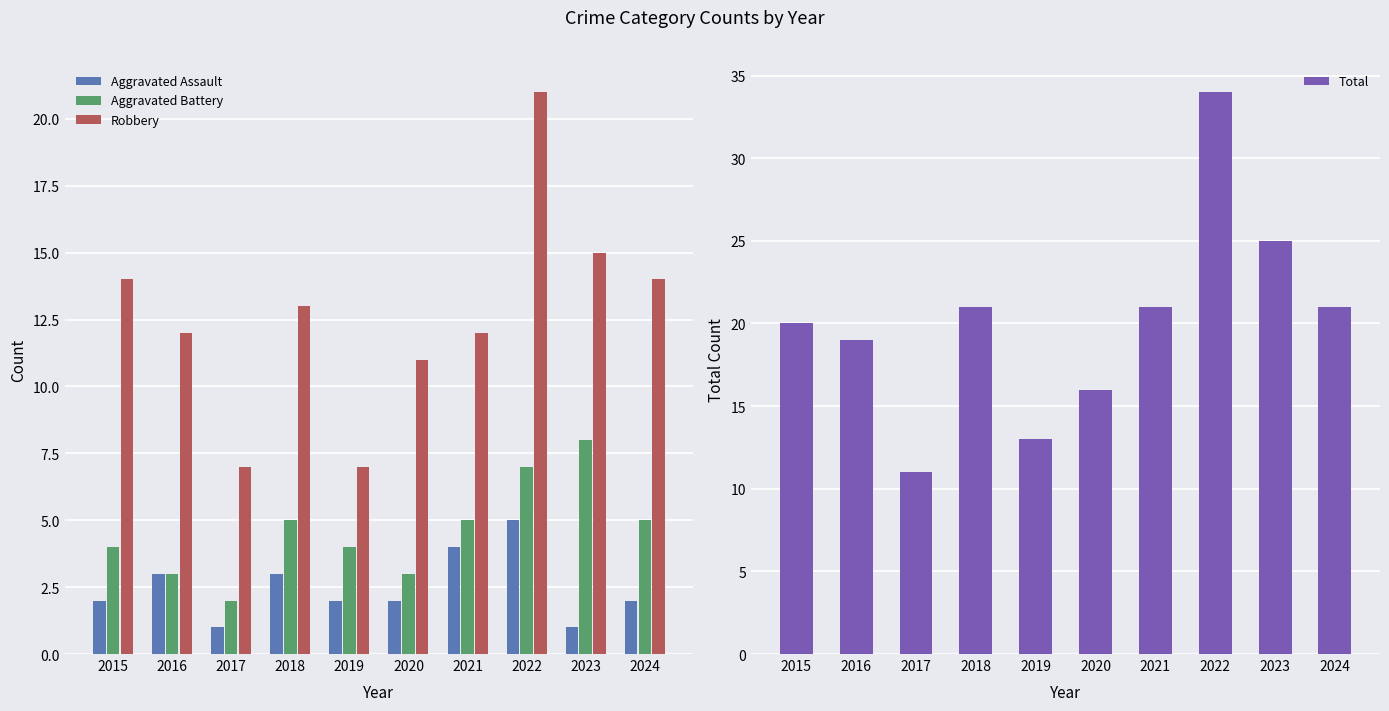

The Aggravated Battery series shows 3 at 2022. True or false?

False